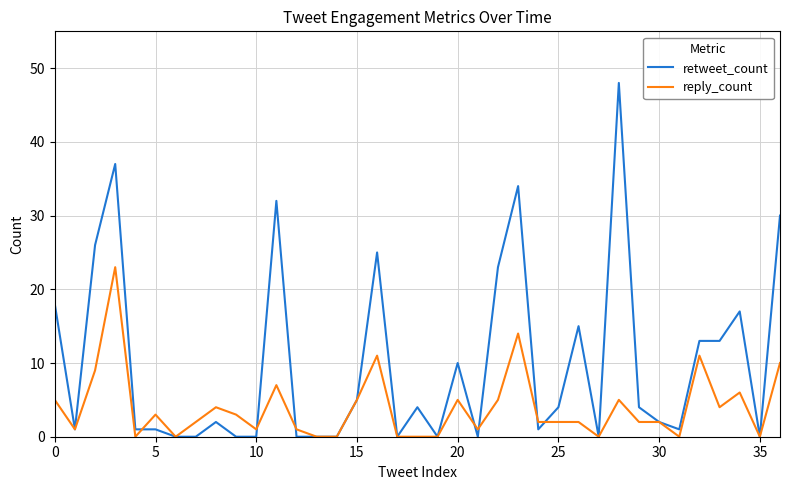

List the series in order of their overall mean, lowest first.

reply_count, retweet_count